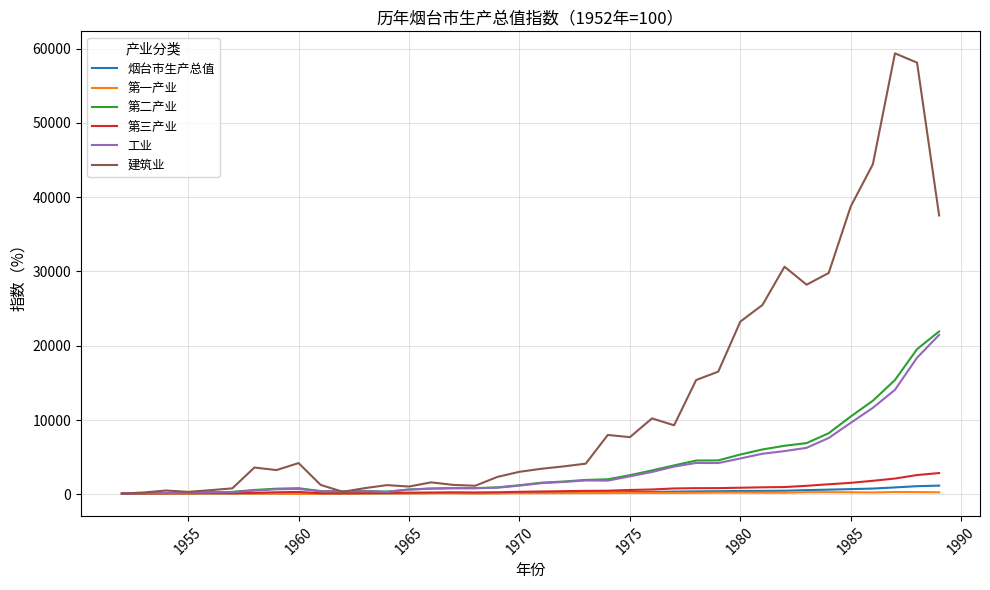

Which series has the widest spread of values?

建筑业